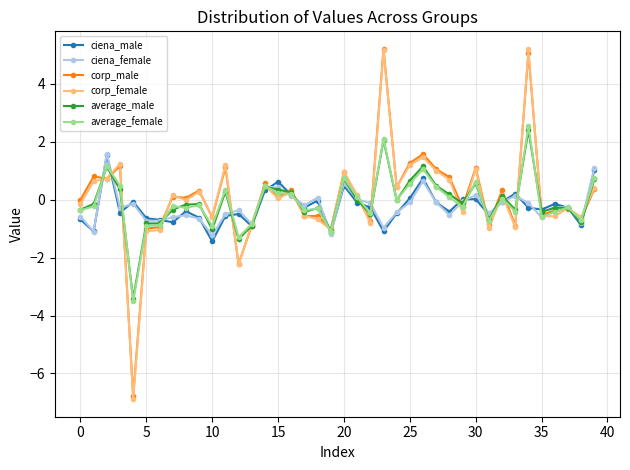

Which series has the largest range (max minus min)?

corp_female